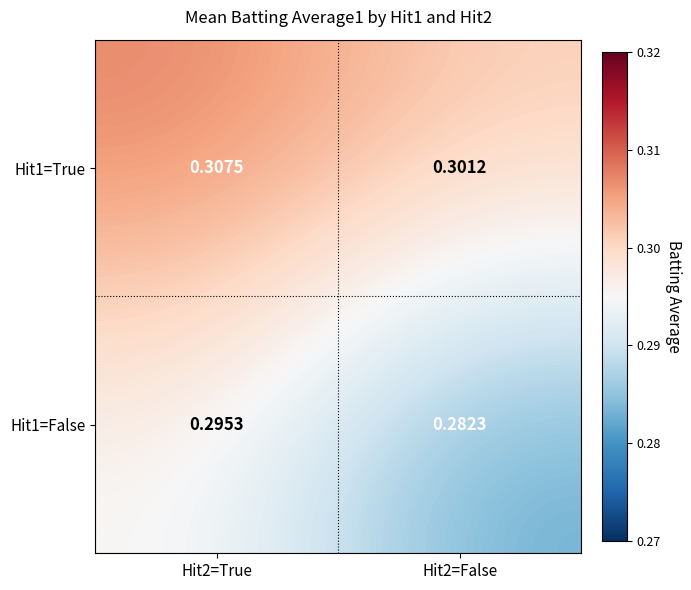

Is the value of Hit1=False at Hit2=False greater than the value of Hit1=True at Hit2=False?

No